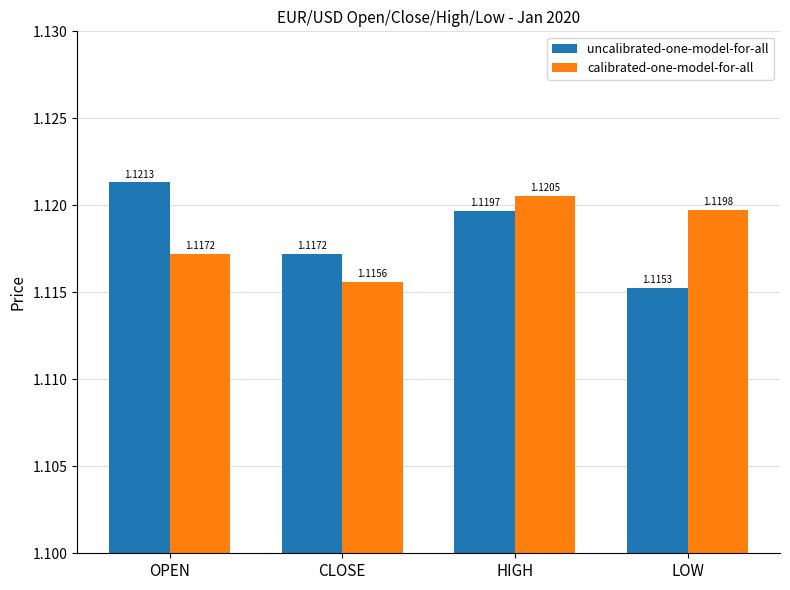

What position from the left is CLOSE?

2